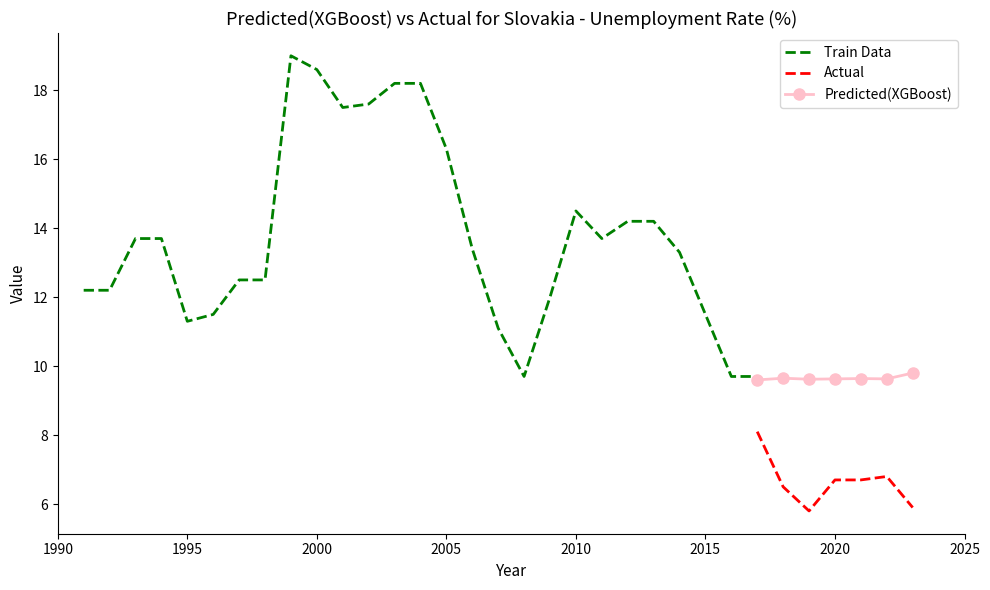

What is the maximum value for Actual?

8.1